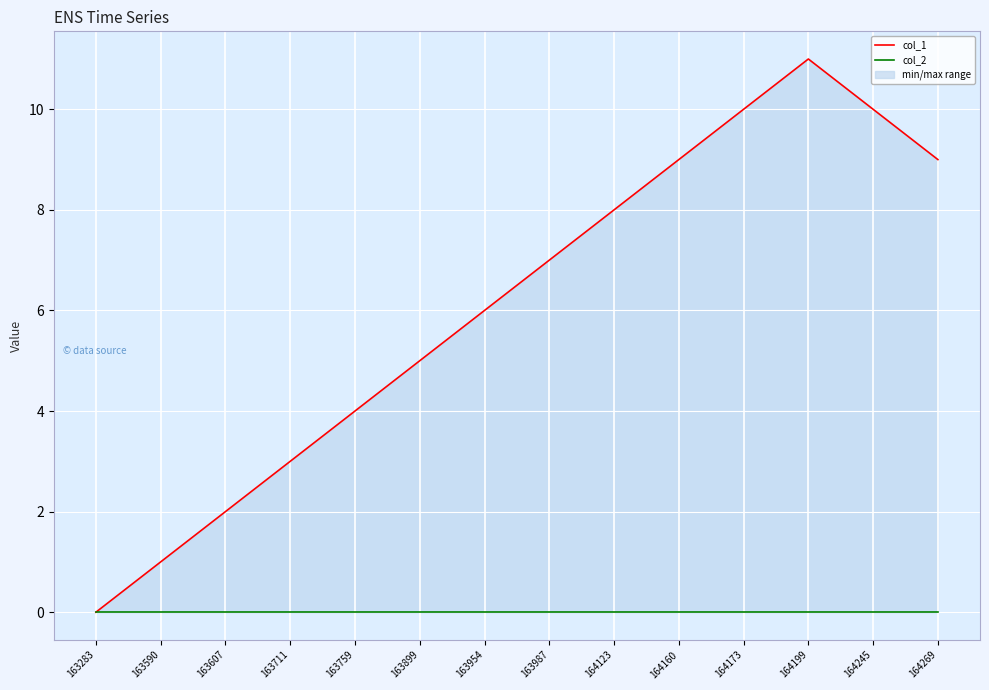

What is the greatest value displayed?

11